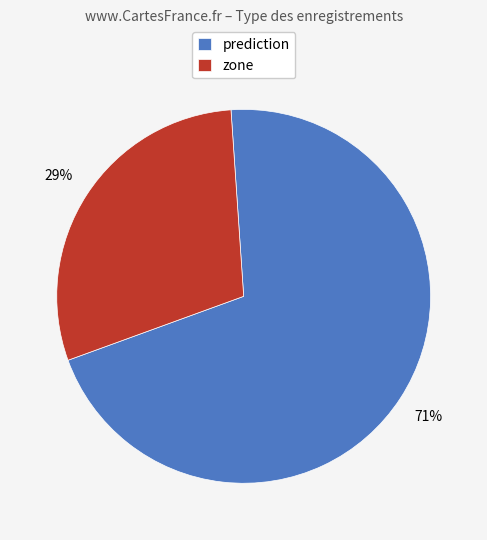

Approximately how many times larger is the value at zone compared to prediction?

0.4